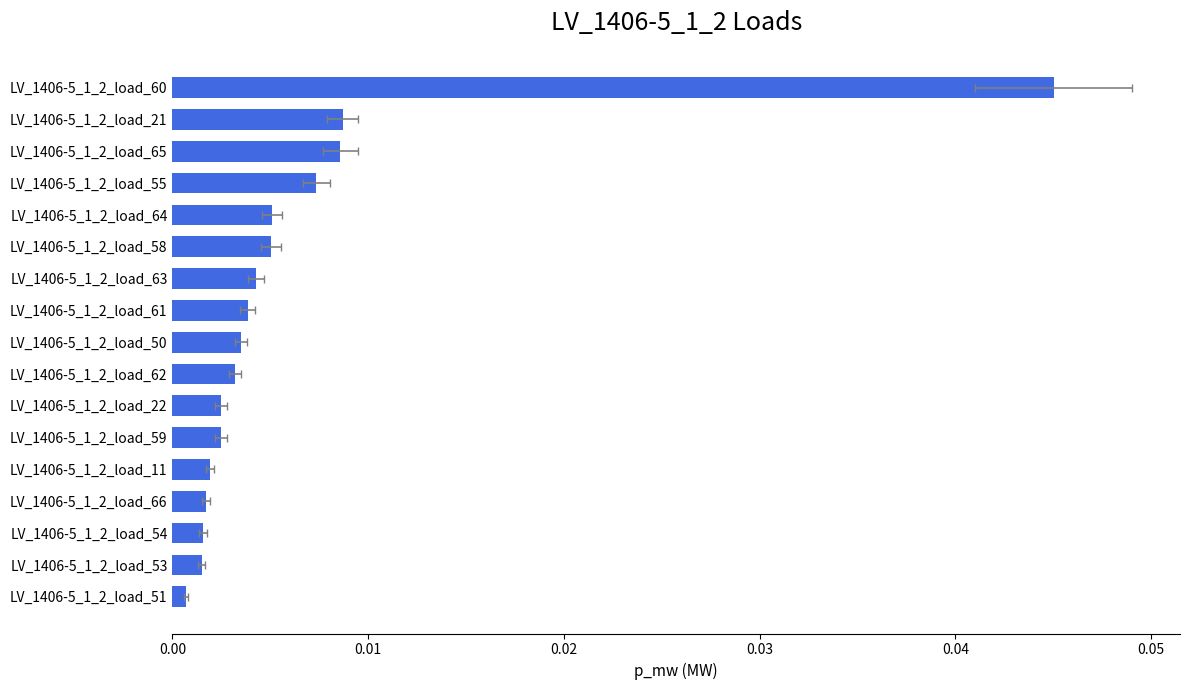

How many distinct data groups are displayed?

1